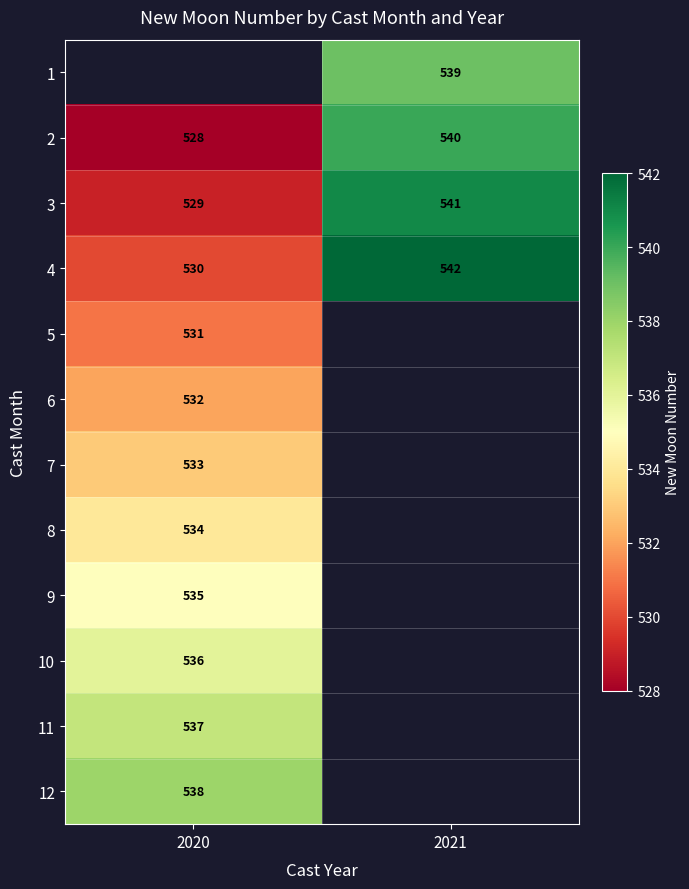

True or false: 3 has a value of 698.3 at 2020.

False